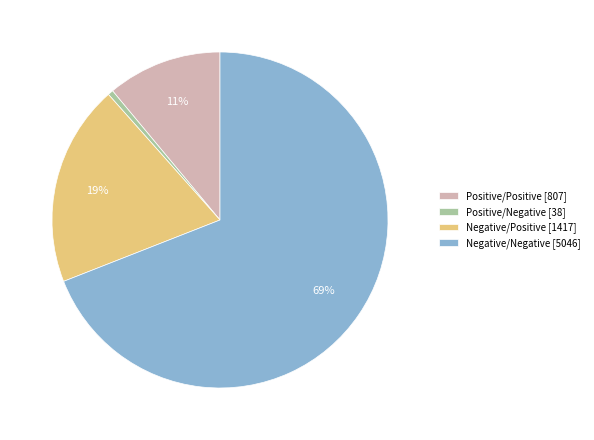

To the nearest percent, what portion does Positive/Positive represent?

11%